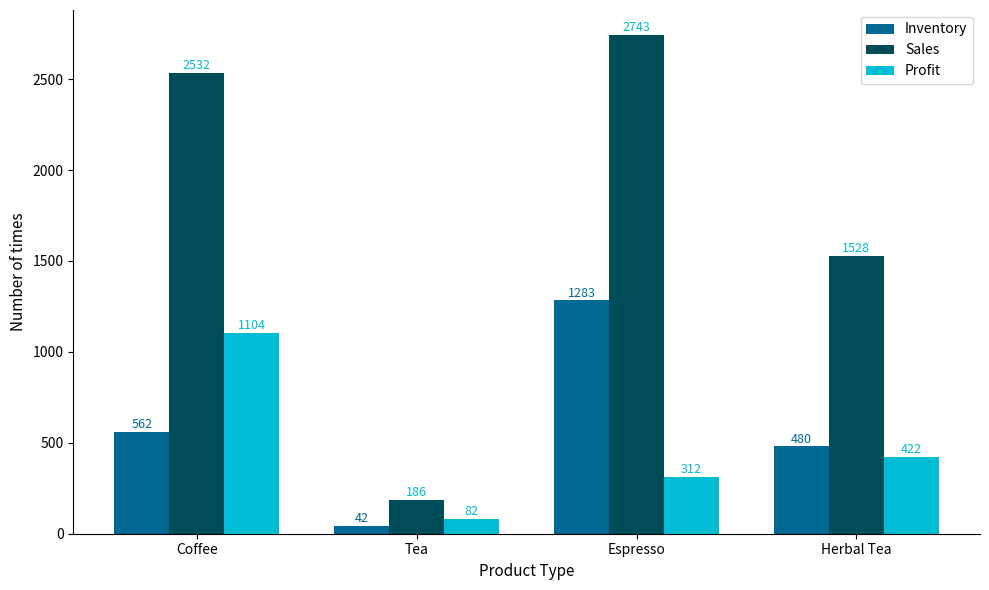

Where does the Profit series first go above 422?

Coffee